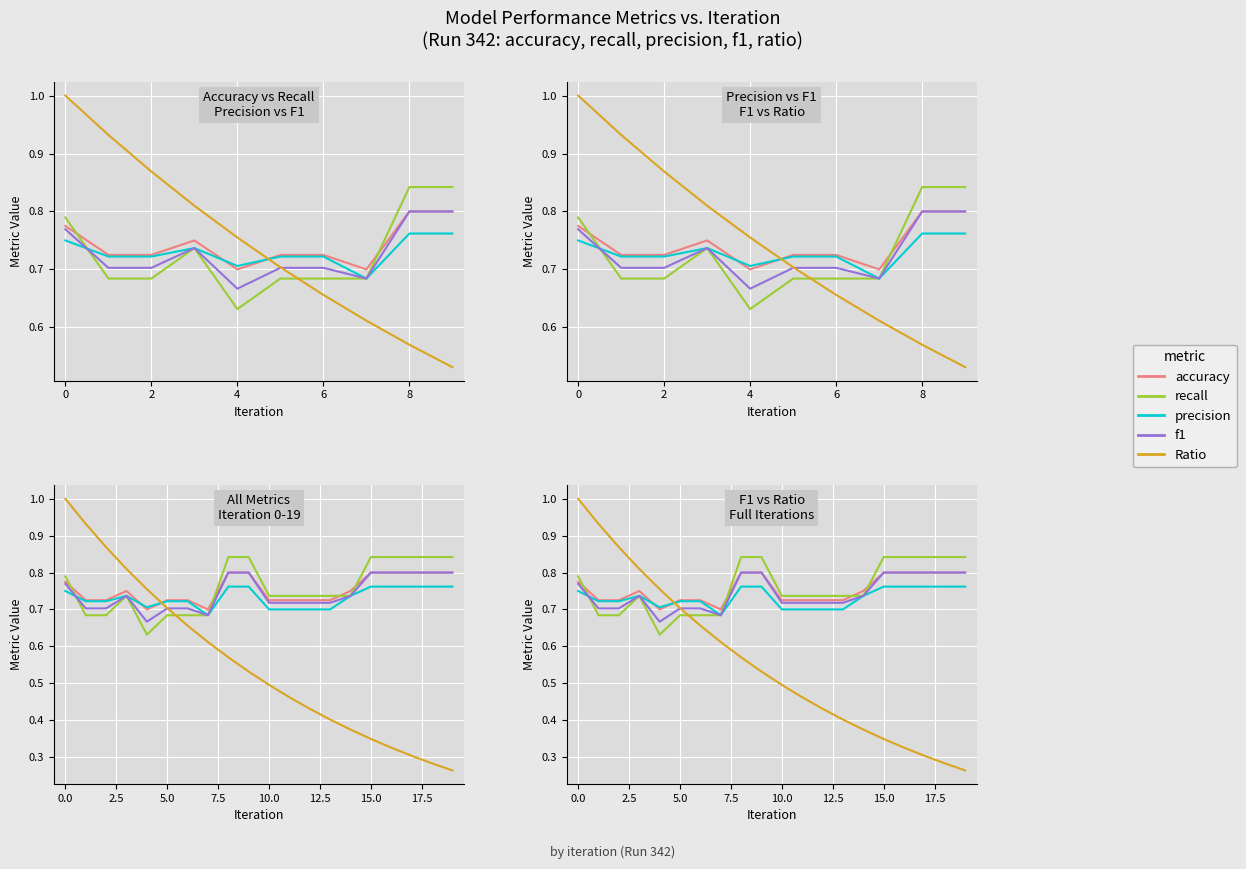

Reading left to right, extract all data points from this chart.

accuracy: 0.8	0.7	0.7	0.8	0.7	0.7	0.7	0.7	0.8	0.8	0.7	0.7	0.7	0.7	0.8	0.8	0.8	0.8	0.8	0.8
recall: 0.8	0.7	0.7	0.7	0.6	0.7	0.7	0.7	0.8	0.8	0.7	0.7	0.7	0.7	0.7	0.8	0.8	0.8	0.8	0.8
precision: 0.8	0.7	0.7	0.7	0.7	0.7	0.7	0.7	0.8	0.8	0.7	0.7	0.7	0.7	0.7	0.8	0.8	0.8	0.8	0.8
f1: 0.8	0.7	0.7	0.7	0.7	0.7	0.7	0.7	0.8	0.8	0.7	0.7	0.7	0.7	0.7	0.8	0.8	0.8	0.8	0.8
Ratio: 1.0	0.9	0.9	0.8	0.8	0.7	0.7	0.6	0.6	0.5	0.5	0.5	0.4	0.4	0.4	0.3	0.3	0.3	0.3	0.3